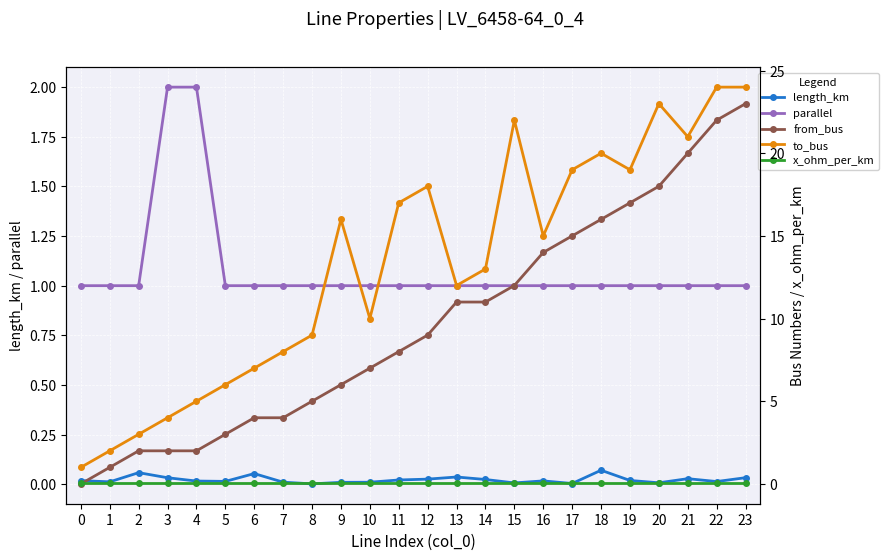

How many data points does each series have?

24